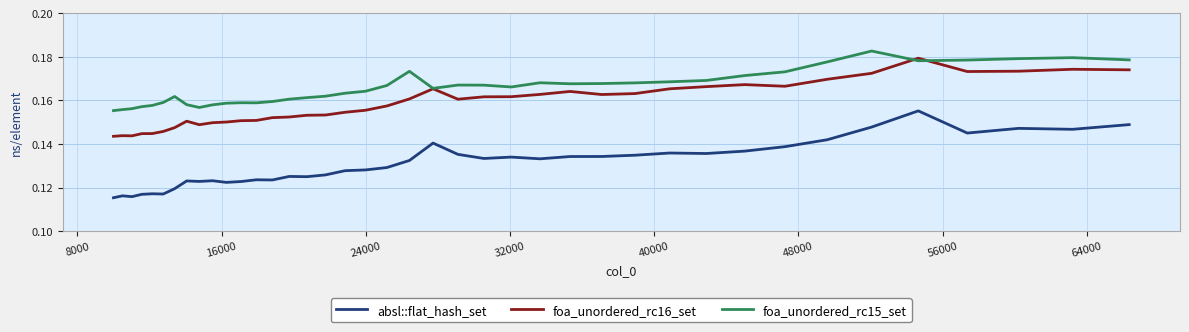

How many lines are shown in the chart?

3